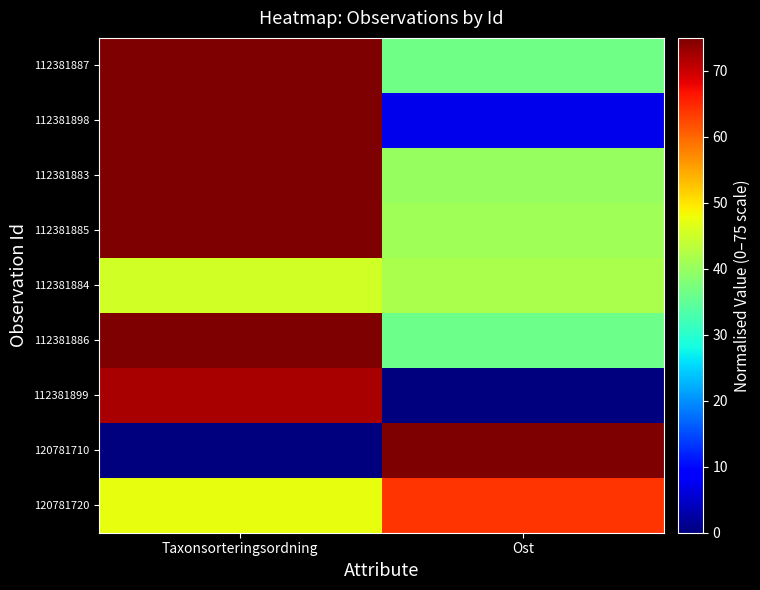

Reading left to right, transcribe all the data shown in this chart.

112381887: Taxonsorteringsordning=75.0	Ost=36.6
112381898: Taxonsorteringsordning=75.0	Ost=7.2
112381883: Taxonsorteringsordning=75.0	Ost=40.1
112381885: Taxonsorteringsordning=75.0	Ost=40.9
112381884: Taxonsorteringsordning=45.4	Ost=41.9
112381886: Taxonsorteringsordning=74.9	Ost=36.3
112381899: Taxonsorteringsordning=72.2	Ost=0.0
120781710: Taxonsorteringsordning=0.0	Ost=75.0
120781720: Taxonsorteringsordning=47.3	Ost=64.1